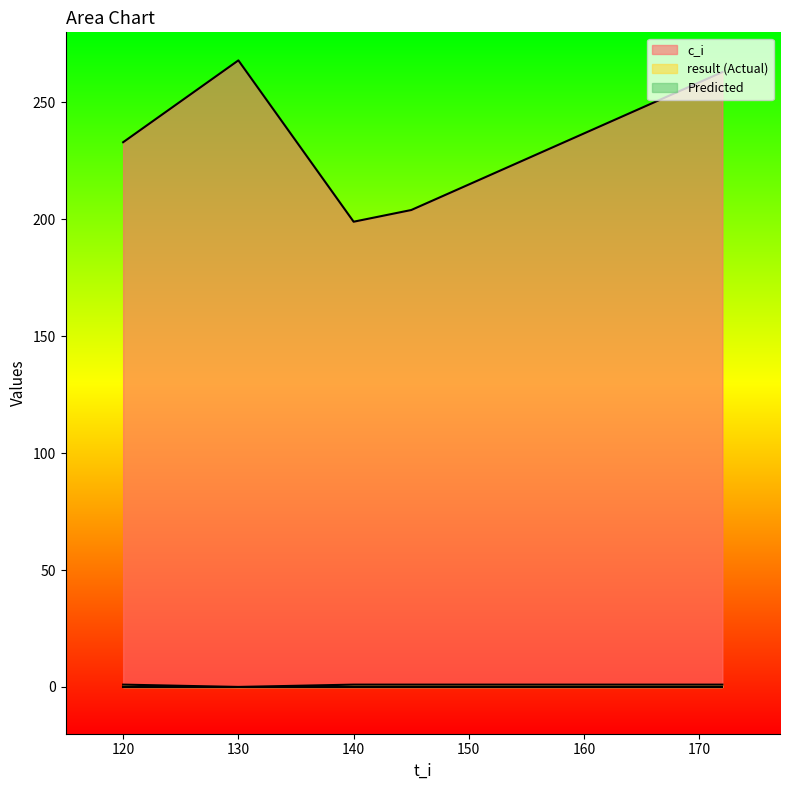

Reading left to right, what are all the values shown in this chart?

c_i: 233	268	199	204	263
result (Actual): 1	0	1	1	1